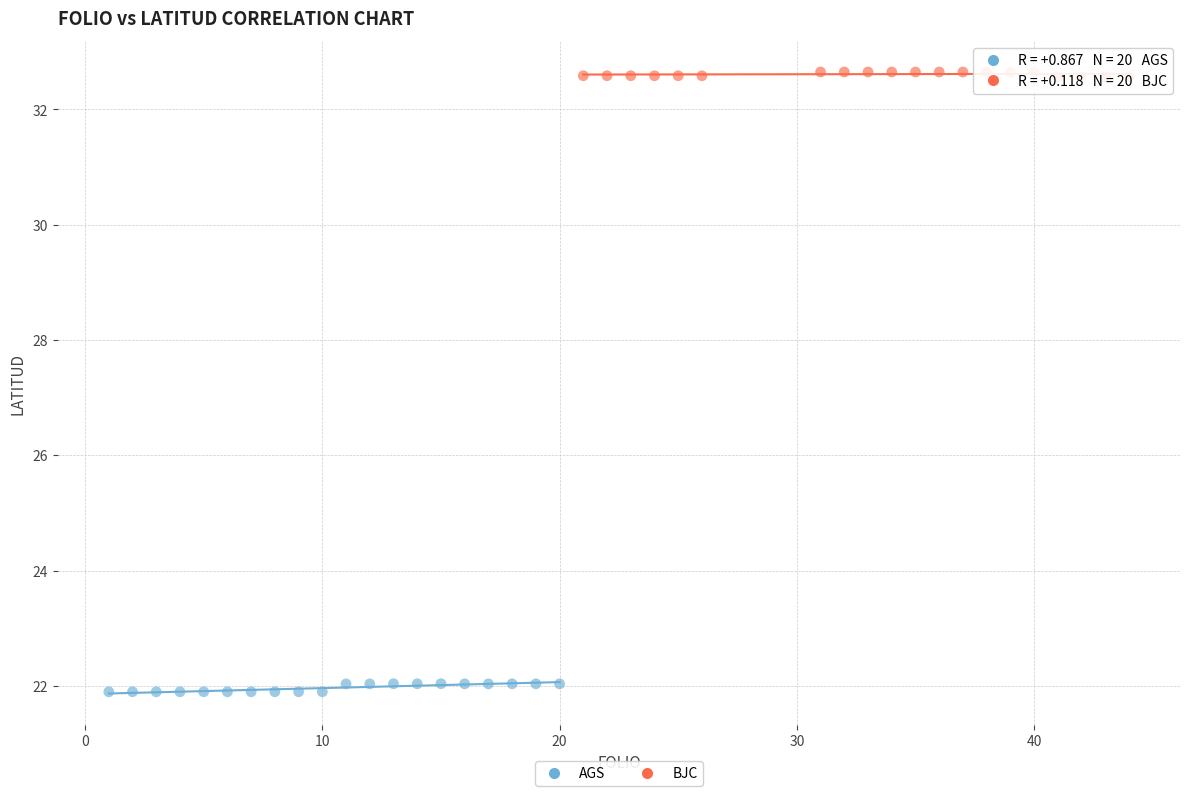

Which series reaches the minimum Y coordinate?

AGS